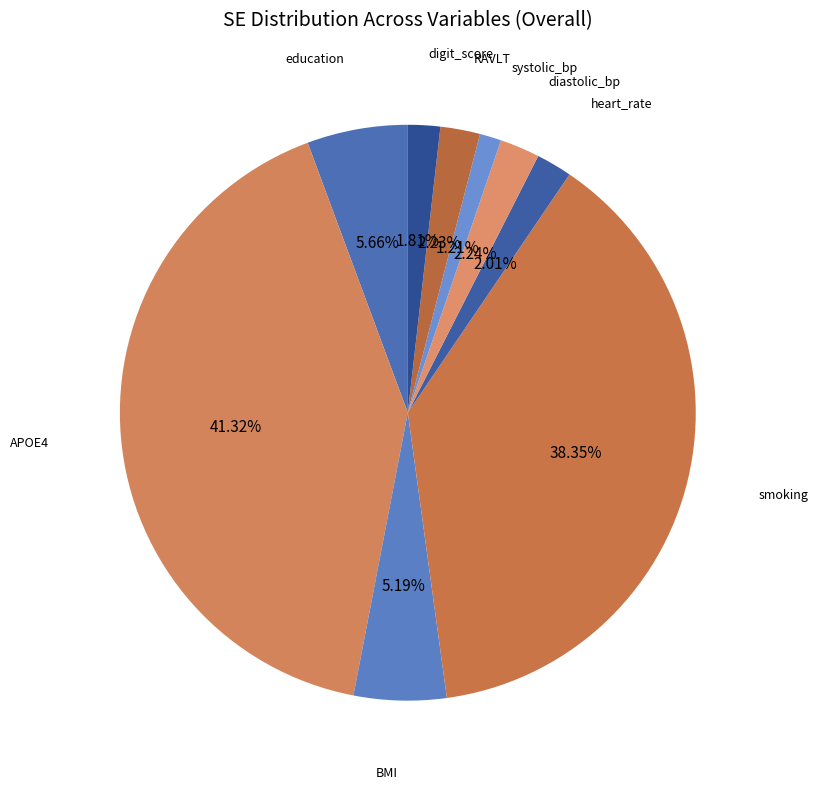

To the nearest percent, what is the difference between the digit_score and APOE4 slice percentages?

40%